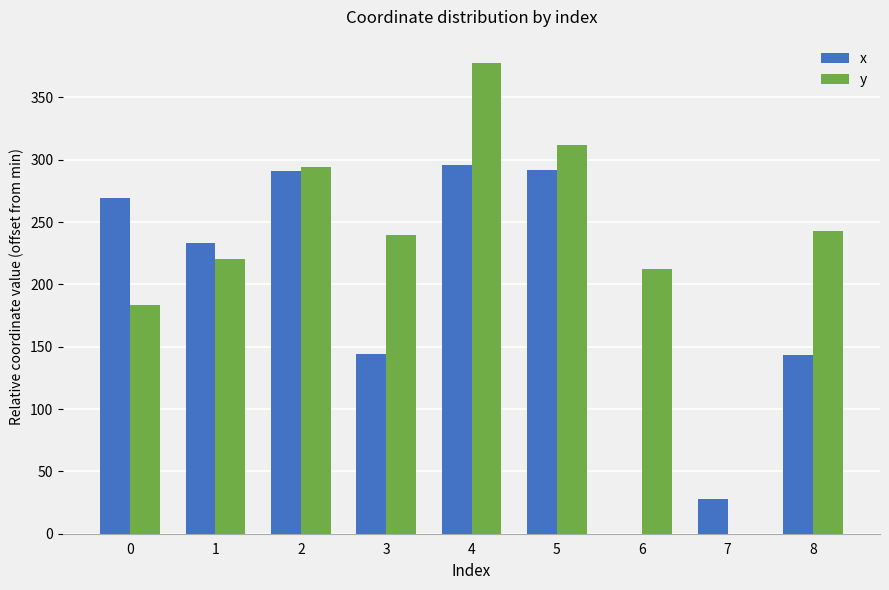

How many distinct data groups are displayed?

2